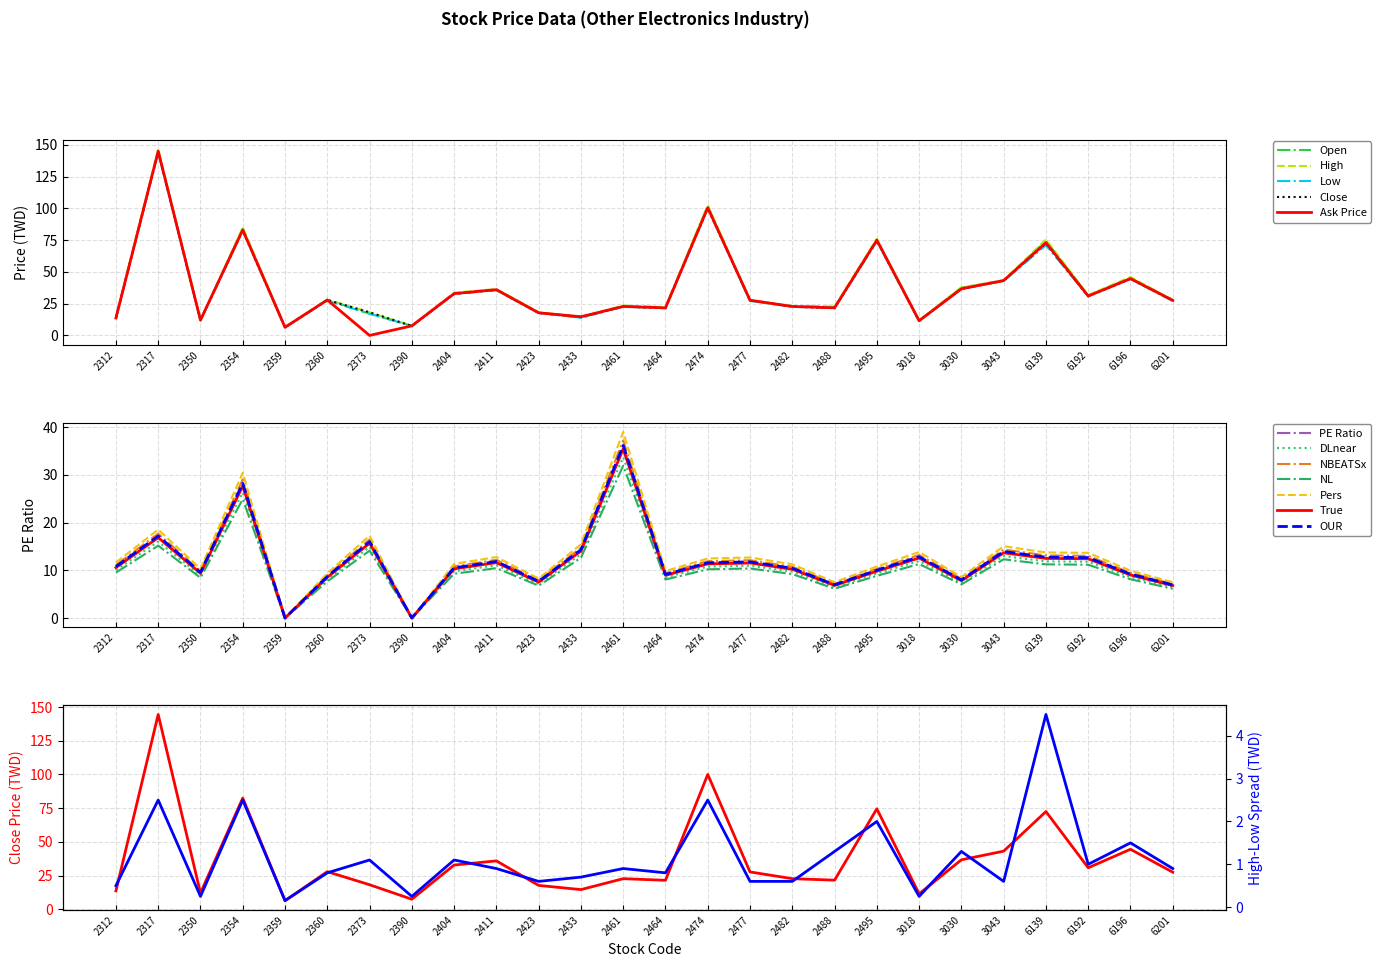

The value of High at 6139 is 75.5. True or false?

True